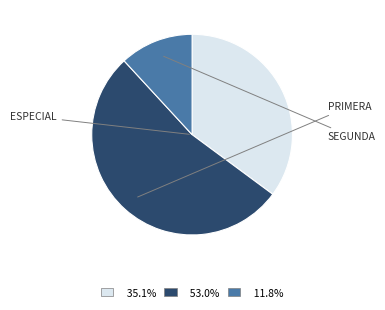

Count the number of slices in the pie.

3